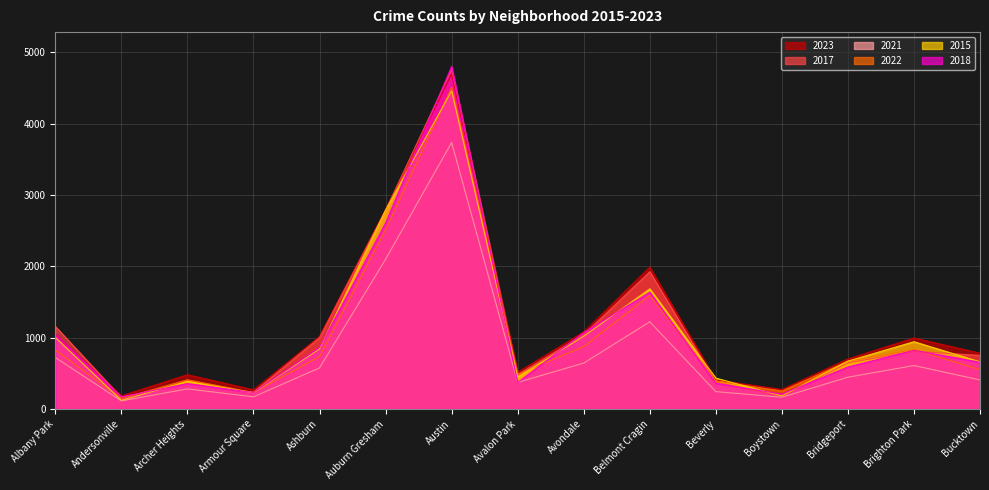

What is the difference between the maximum and minimum values in the 2017 series?

4601